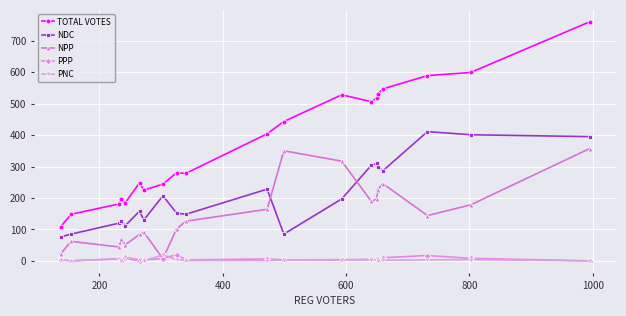

What are all the series names shown in the legend?

TOTAL VOTES, NDC, NPP, PPP, PNC